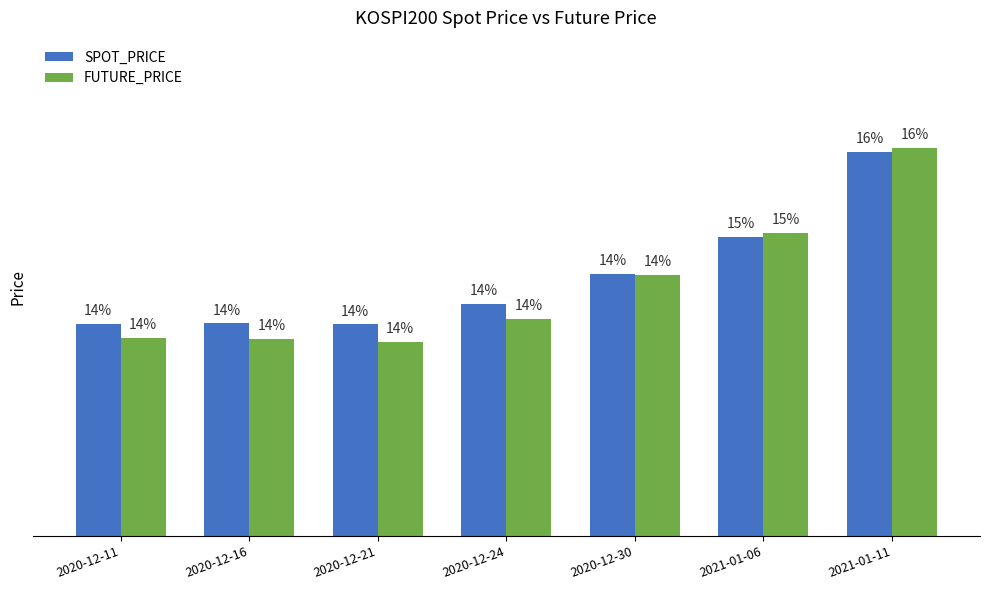

Where does the FUTURE_PRICE series first go above 374?

2020-12-24